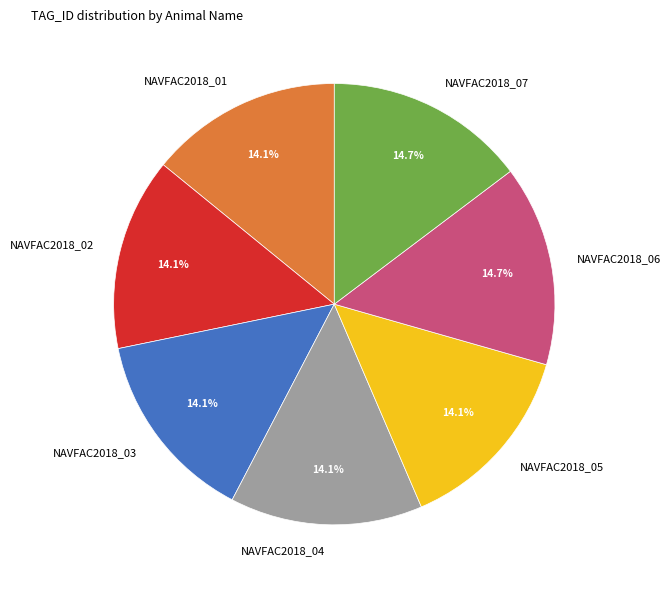

To the nearest percent, what is the average slice percentage?

14%